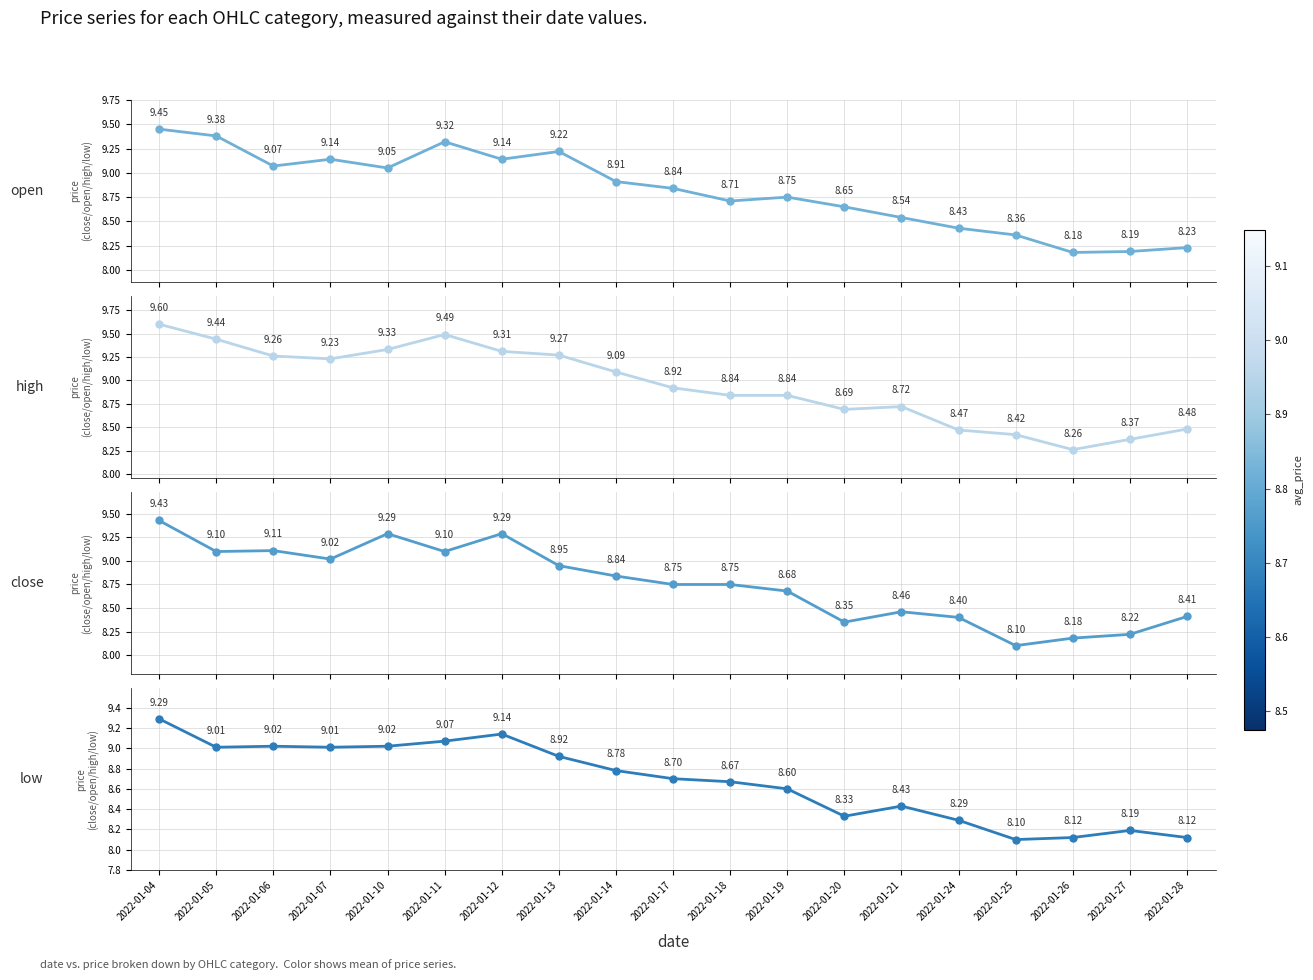

Where is the first local maximum for close?

2022-01-06